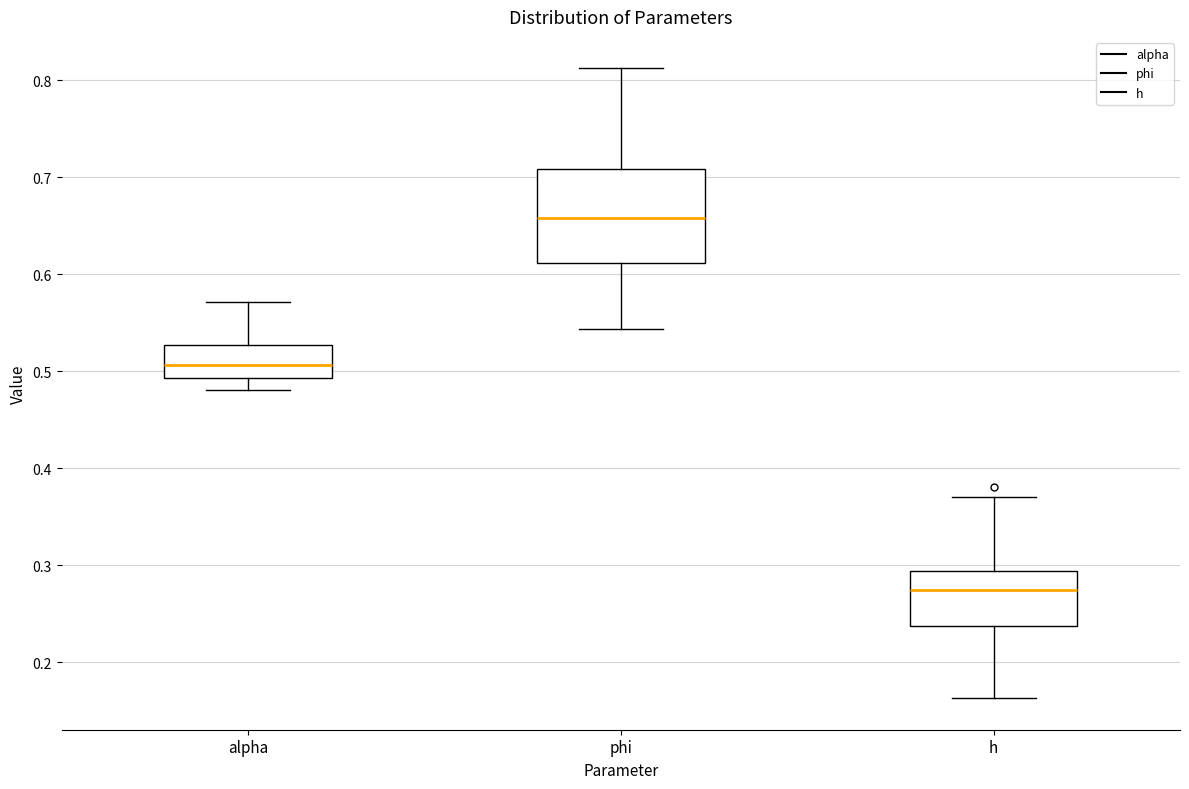

Where is the lower edge of the box for phi on the y-axis? The values are not printed on the chart, so give them approximately, as read against the axis.

0.61